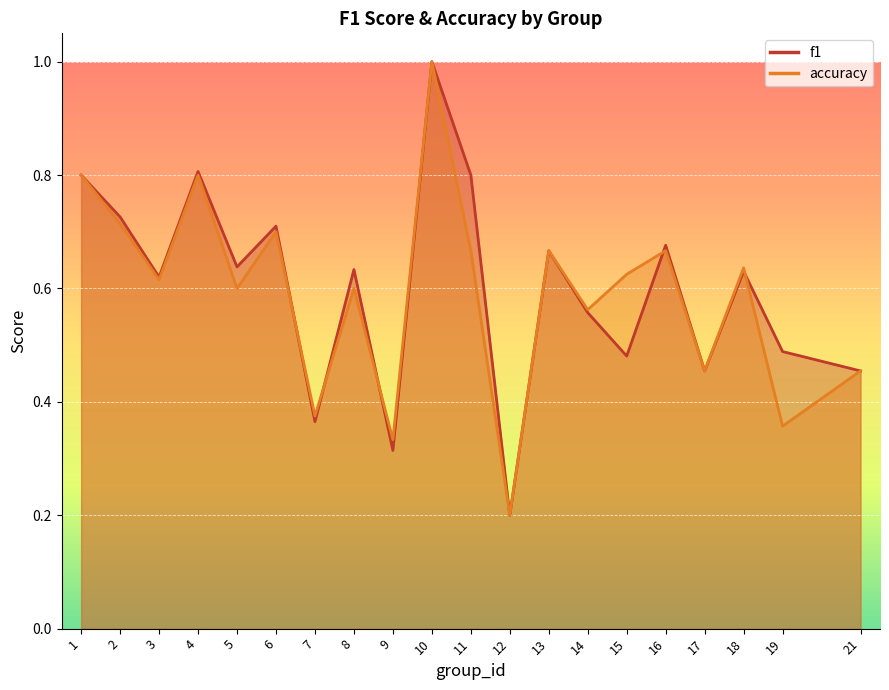

List the labels in order of f1 value, smallest first.

12, 9, 7, 17, 21, 15, 19, 14, 3, 18, 8, 5, 13, 16, 6, 2, 1, 11, 4, 10